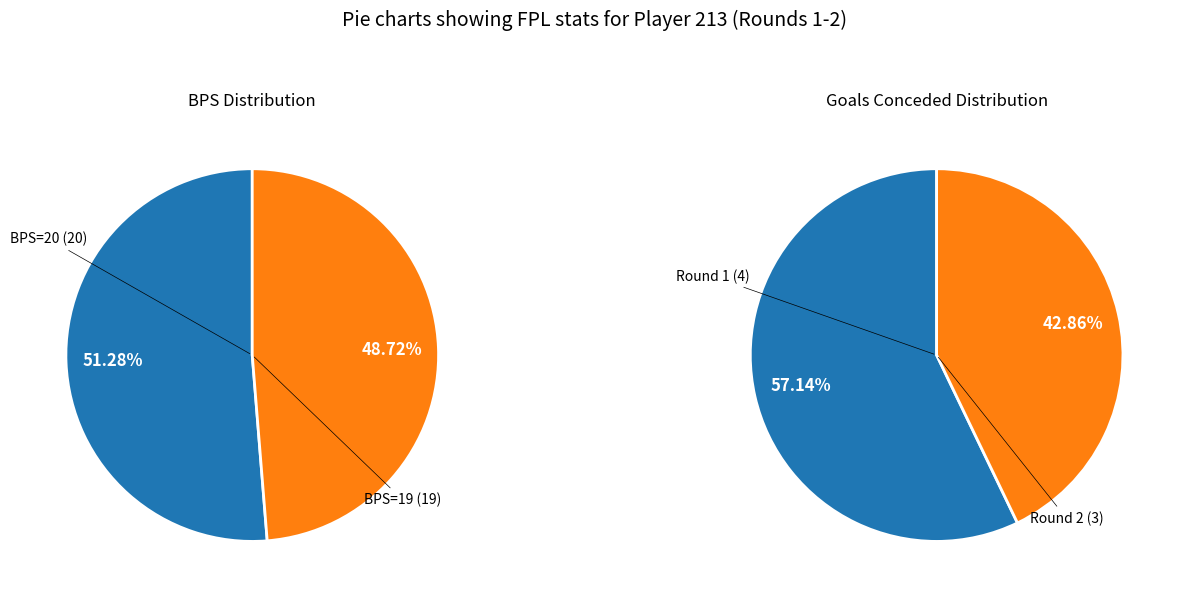

The bps=19 slice represents 99% of the pie. True or false?

False